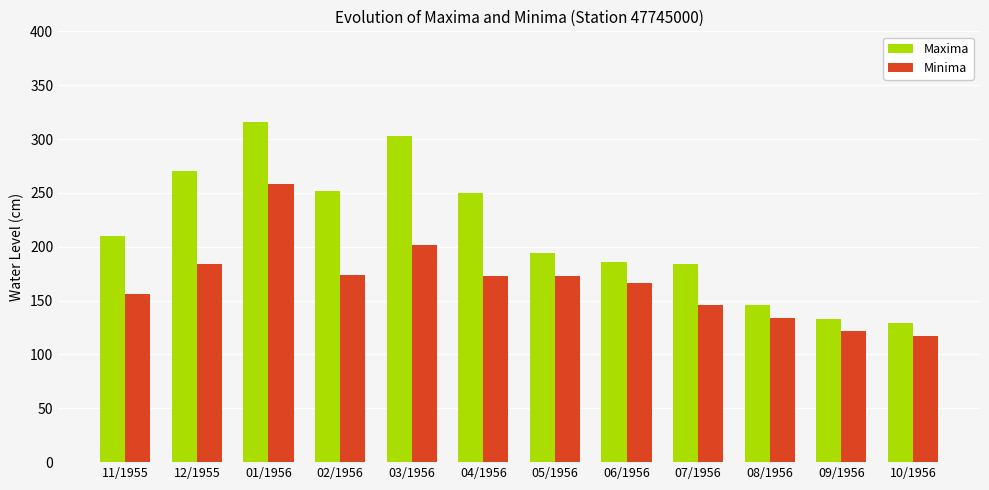

At which label does Minima first exceed 173?

12/1955